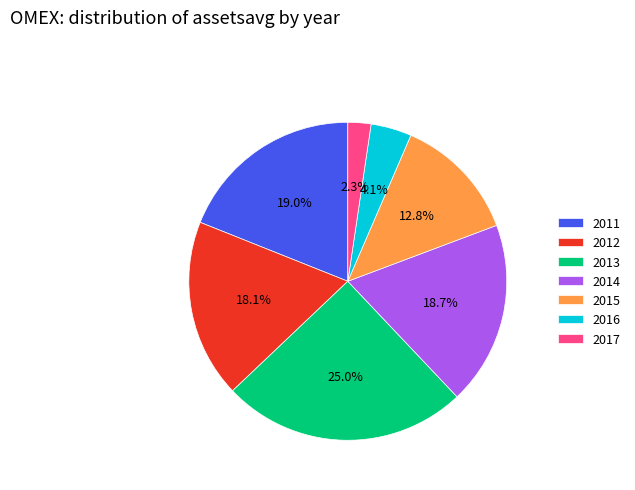

Approximately how many times larger is the value at 2017 compared to 2016?

0.6